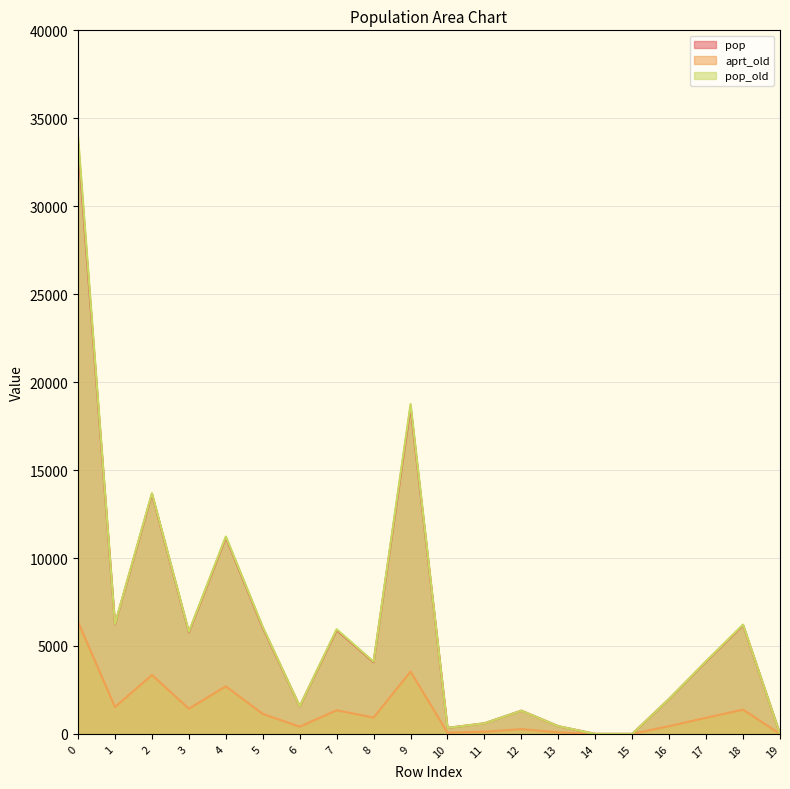

Where is the first local minimum for pop?

1